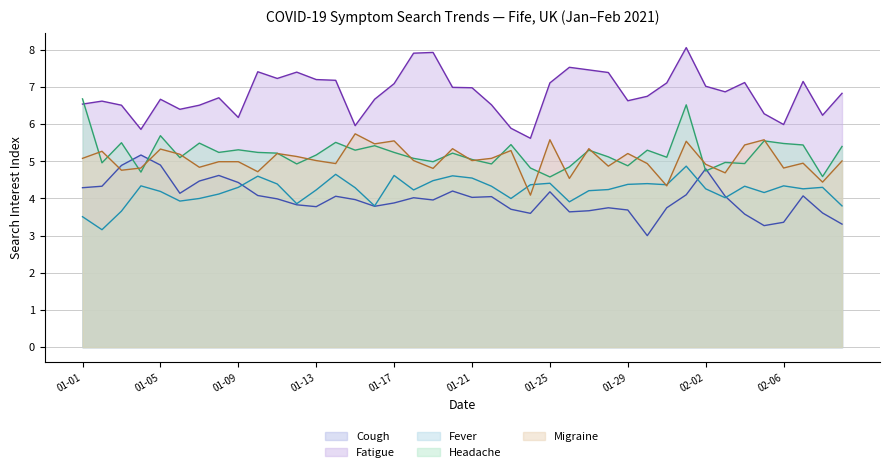

In symptom:Headache, how many points are lower than both neighbors (excluding endpoints)?

14